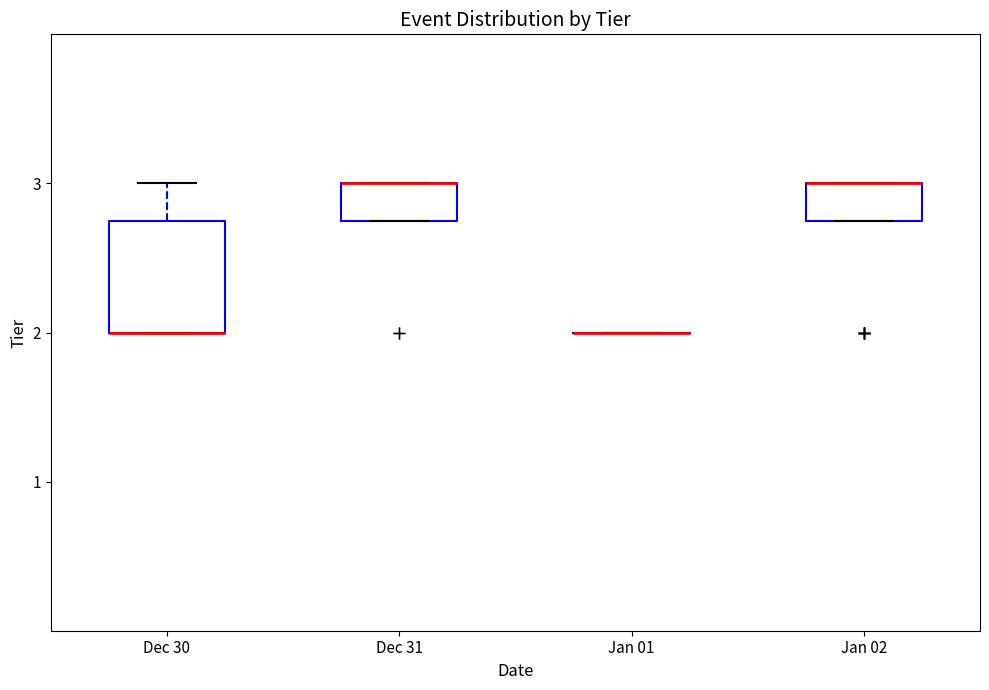

Reading left to right, read every box against the y-axis: the position of its median line, the range the box covers, and the ends of its whiskers. The values are not printed on the chart, so give them approximately, as read against the axis.

Dec 30: median 2.0 (drawn on the box's lower edge), box 2.0 to 2.8, whiskers 2.0 to 3.0
Dec 31: median 3.0 (drawn on the box's upper edge), box 2.8 to 3.0, whiskers 2.8 to 3.0
Jan 01: box collapsed to a line at 2.0, whiskers 2.0 to 2.0
Jan 02: median 3.0 (drawn on the box's upper edge), box 2.8 to 3.0, whiskers 2.8 to 3.0